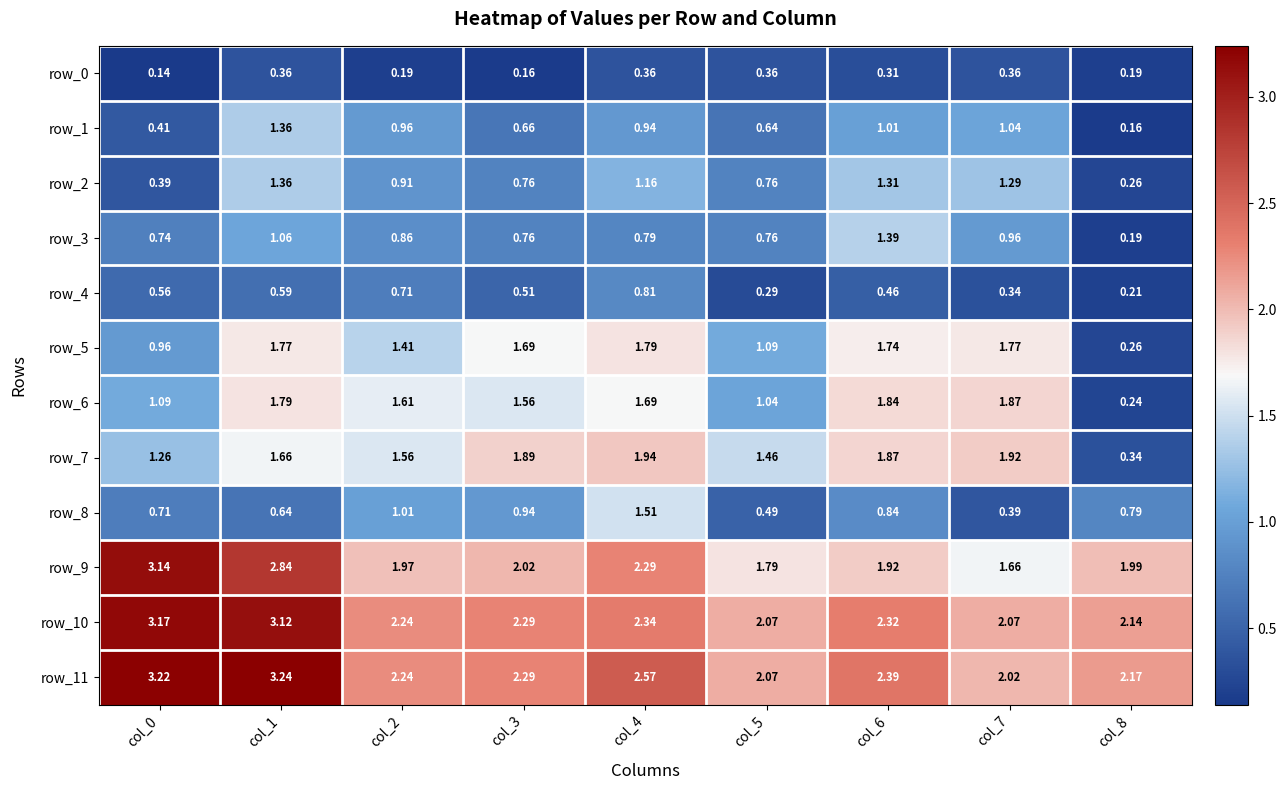

Is the value of row_11 at col_1 greater than the value of row_1 at col_8?

Yes